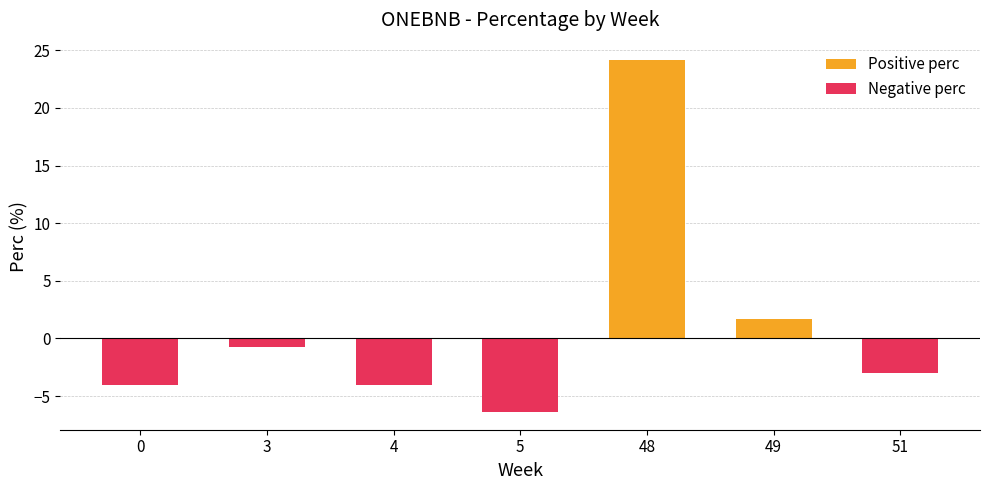

The chart shows a value of -4.0 at 4. True or false?

True